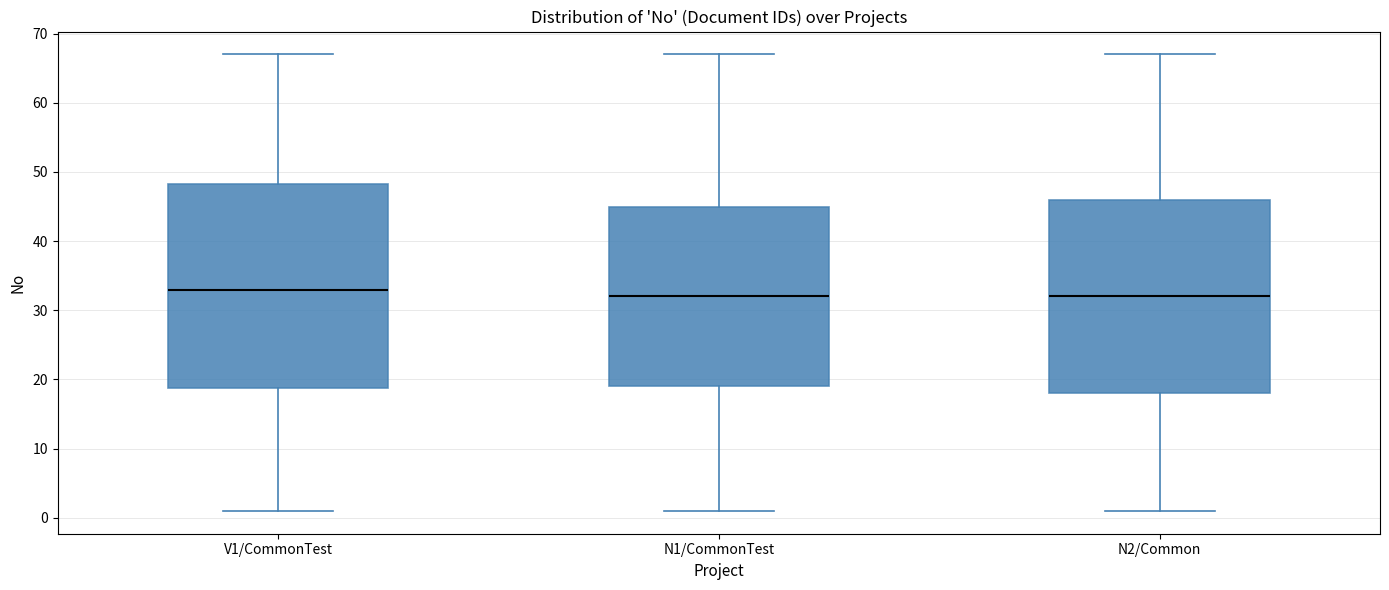

Reading left to right, transcribe this box plot: for each box, give where its median line is, the range the box spans, and where its two whiskers end, as read against the y-axis. The values are not printed on the chart, so give them approximately, as read against the axis.

V1/CommonTest: median 33, box 19 to 48, whiskers 1 to 67
N1/CommonTest: median 32, box 19 to 45, whiskers 1 to 67
N2/Common: median 32, box 18 to 46, whiskers 1 to 67